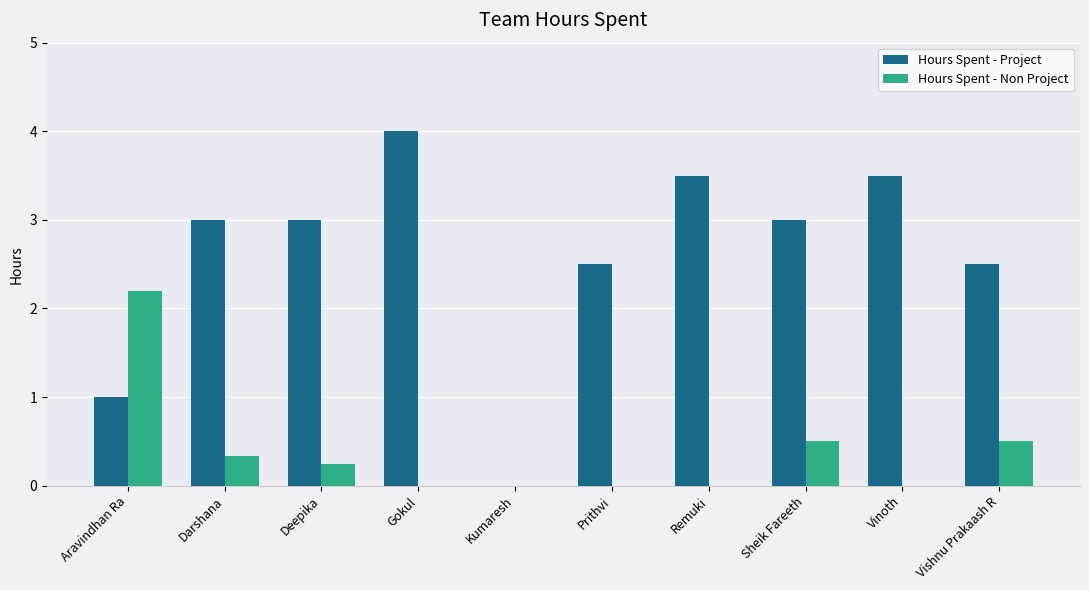

At which category is the sum across all series the highest?

Gokul